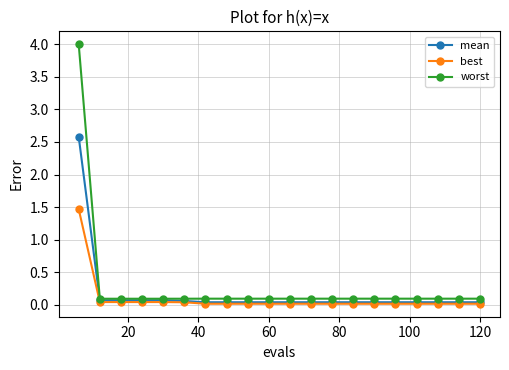

Which series has the largest range (max minus min)?

worst